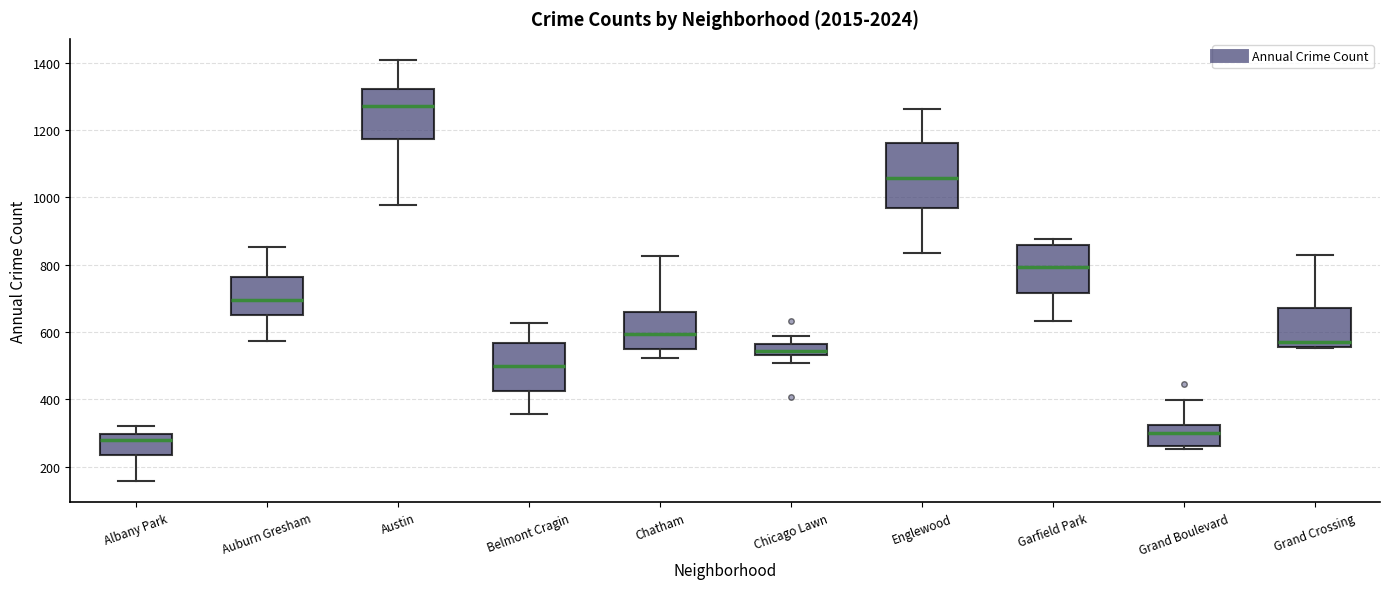

Which box is the tallest, from its lower edge to its upper edge?

Englewood